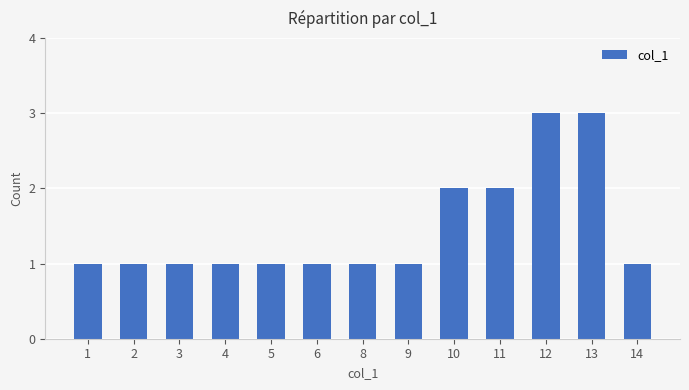

Reading left to right, transcribe all the data shown in this chart.

1=1	2=1	3=1	4=1	5=1	6=1	8=1	9=1	10=2	11=2	12=3	13=3	14=1